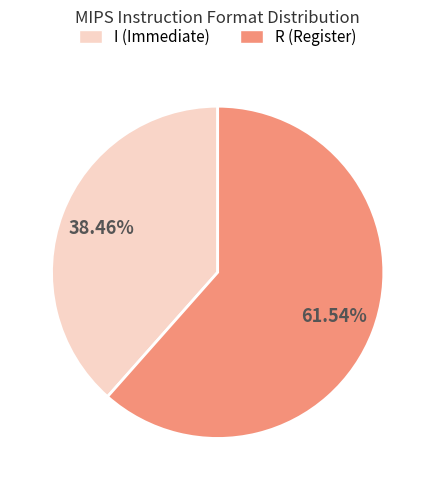

Is there a majority slice in this chart?

Yes